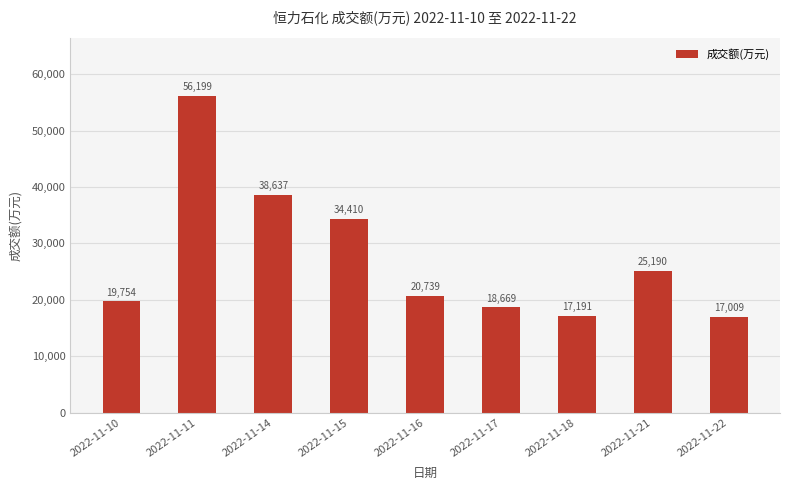

Reading left to right, extract all data points from this chart.

2022-11-10=19754	2022-11-11=56199	2022-11-14=38637	2022-11-15=34410	2022-11-16=20739	2022-11-17=18669	2022-11-18=17191	2022-11-21=25190	2022-11-22=17009